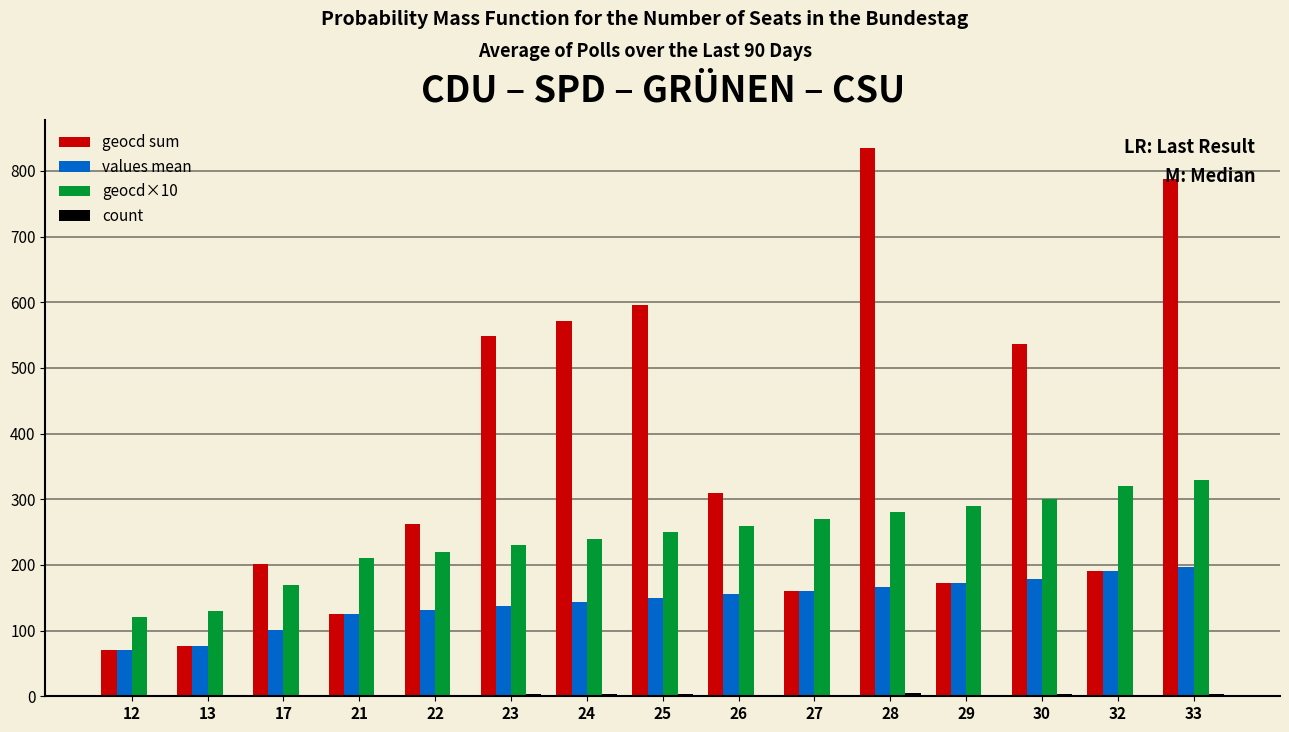

Which category has the highest value in the geocd sum series?

28